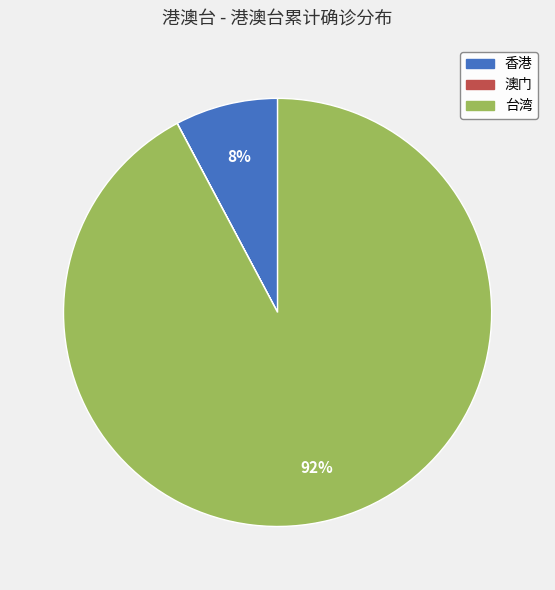

To the nearest percent, what is the average slice percentage?

33%